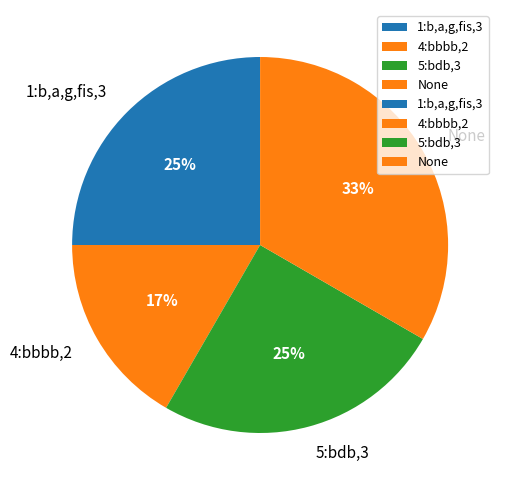

Is the sum of 1:b,a,g,fis,3 and 4:bbbb,2 greater than half?

No